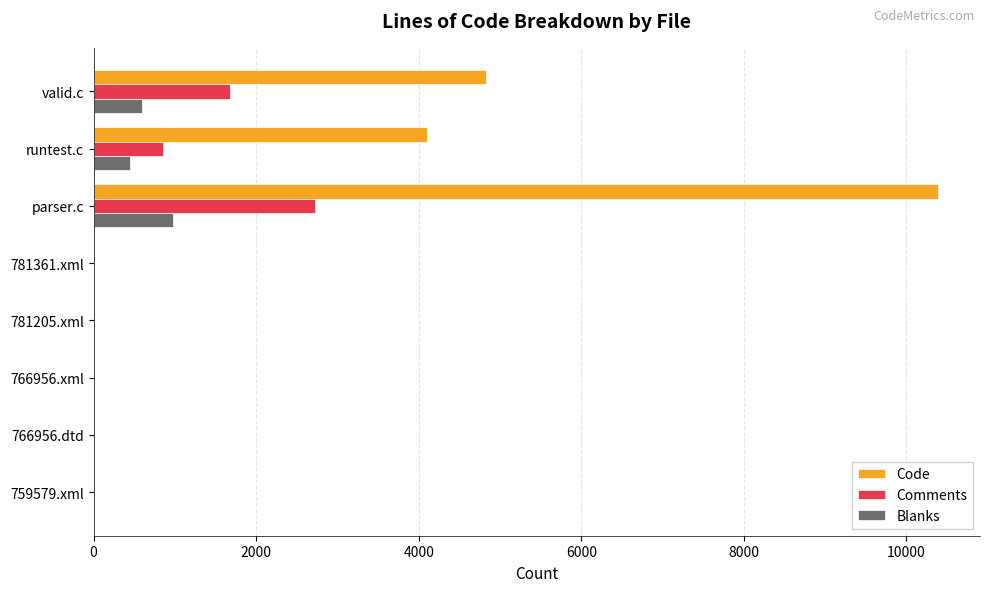

Count the Blanks values in the range 0 to 601.

7